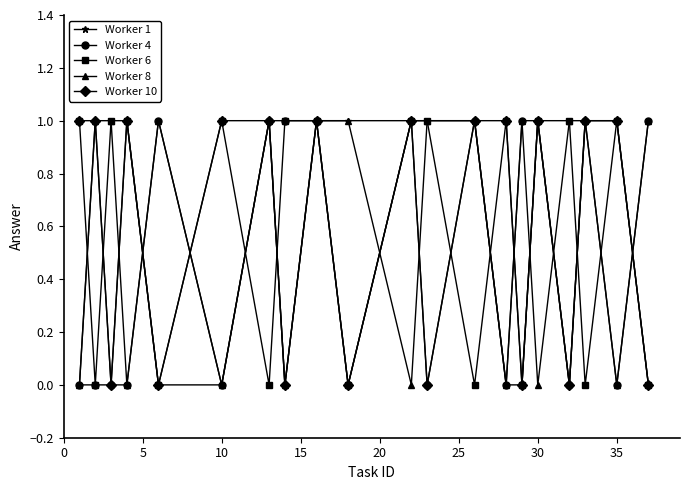

At how many categories does at least one series exceed 0?

20